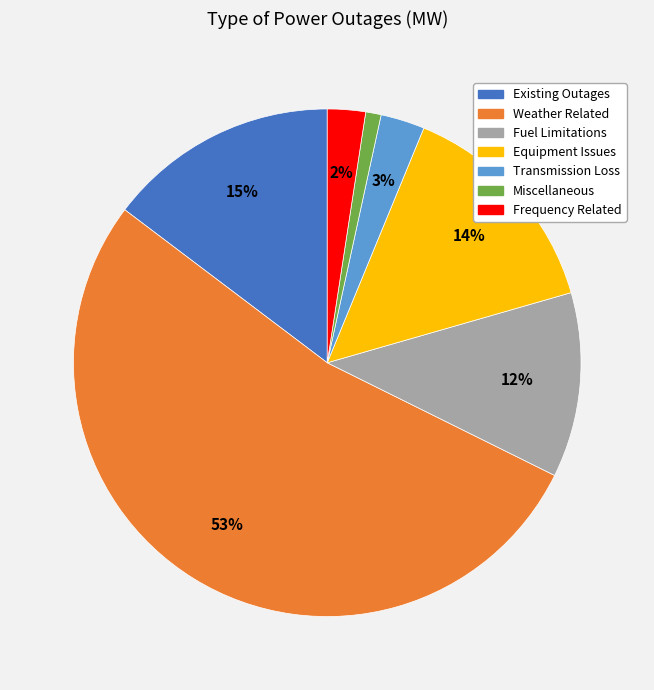

Count the number of slices in the pie.

7